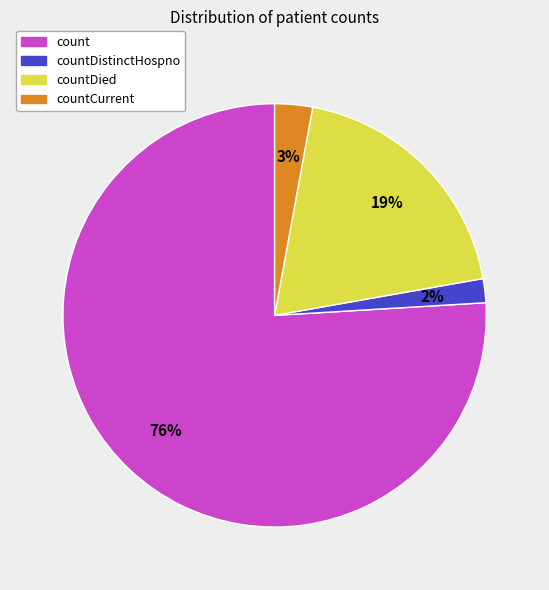

What percentage is the count slice, to the nearest percent?

76%